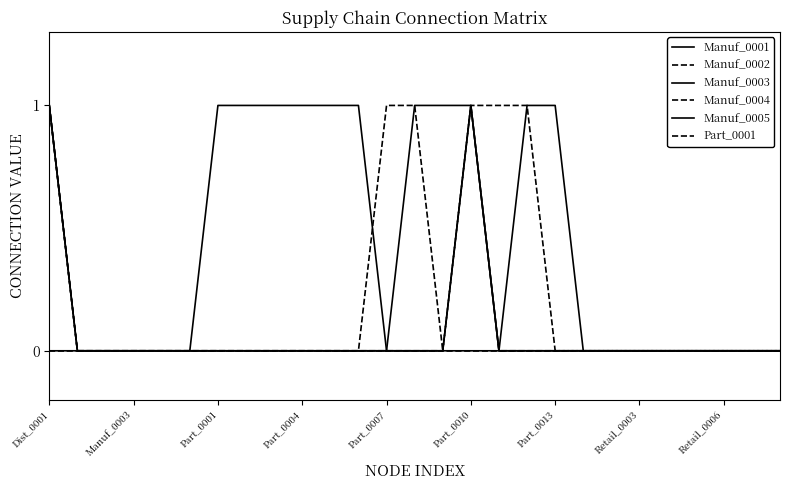

How many Manuf_0005 values are between 0 and 1?

27